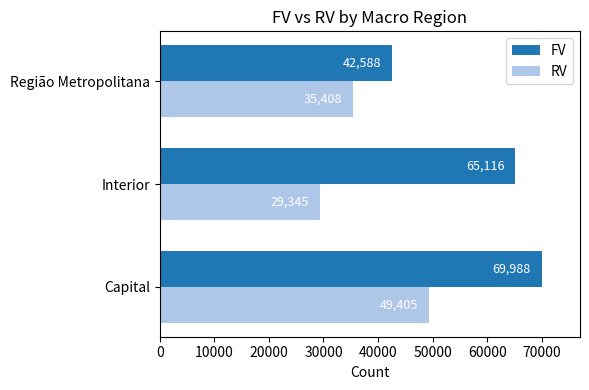

Is it true that RV equals 68818 at Capital?

False